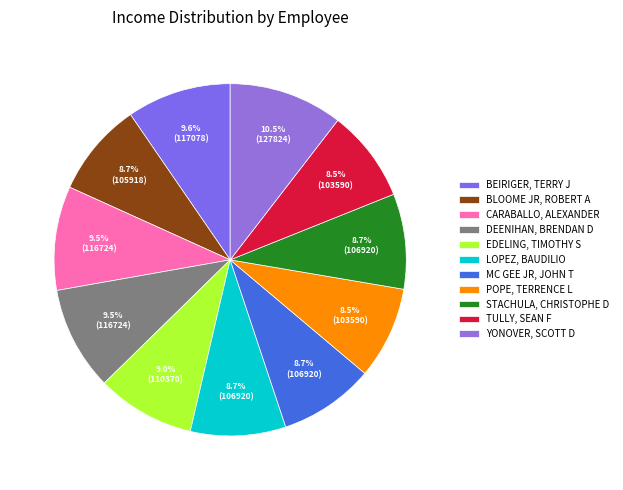

How many slices are in this pie chart?

11